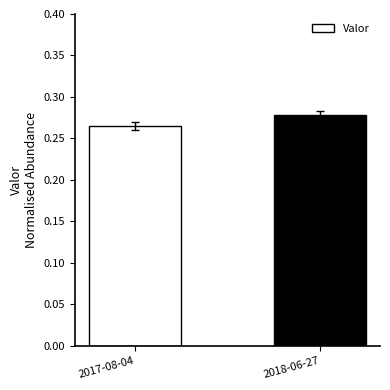

What position from the left is 2018-06-27?

2